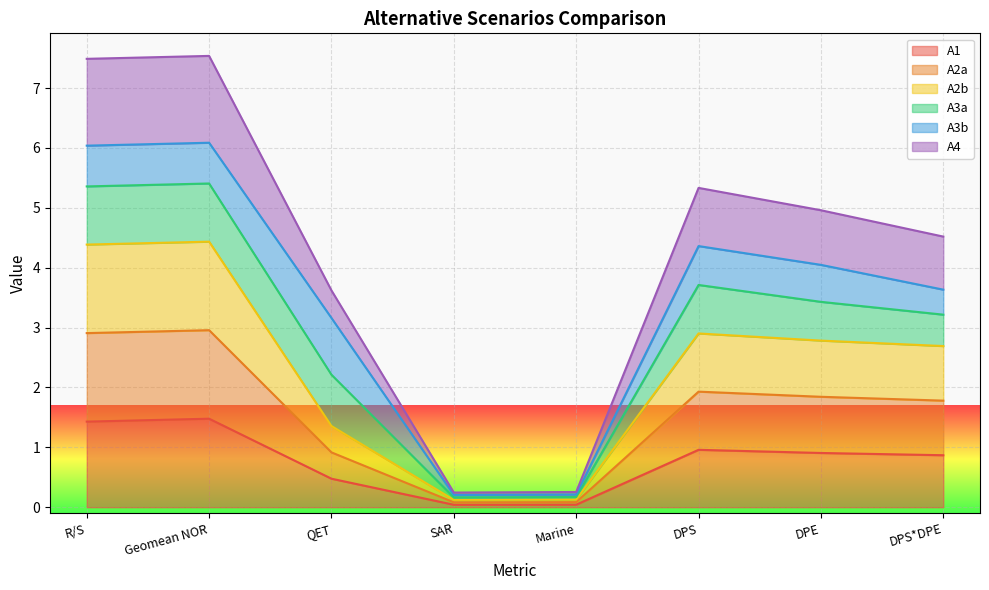

What is the total value across all series at DPS*DPE?

4.5